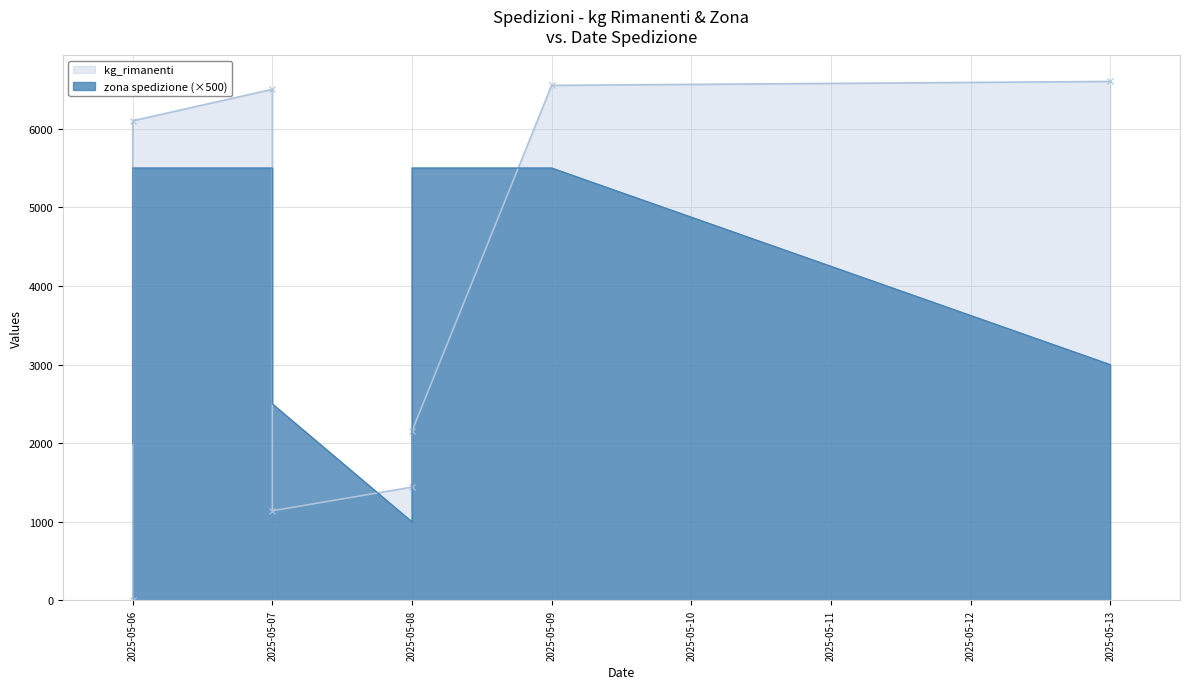

True or false: kg_rimanenti has a value of 5.4 at 2025-05-06.

False